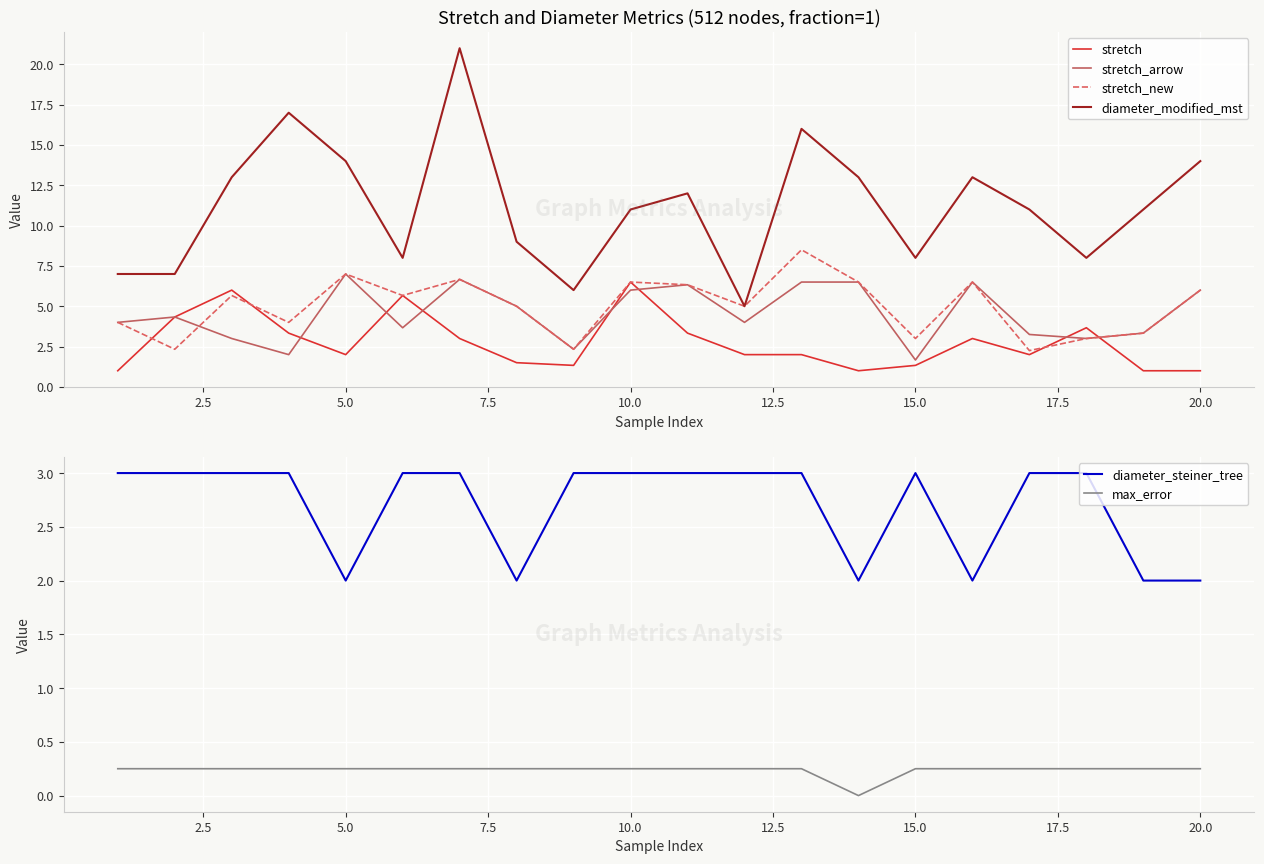

What is the minimum value for stretch?

1.0